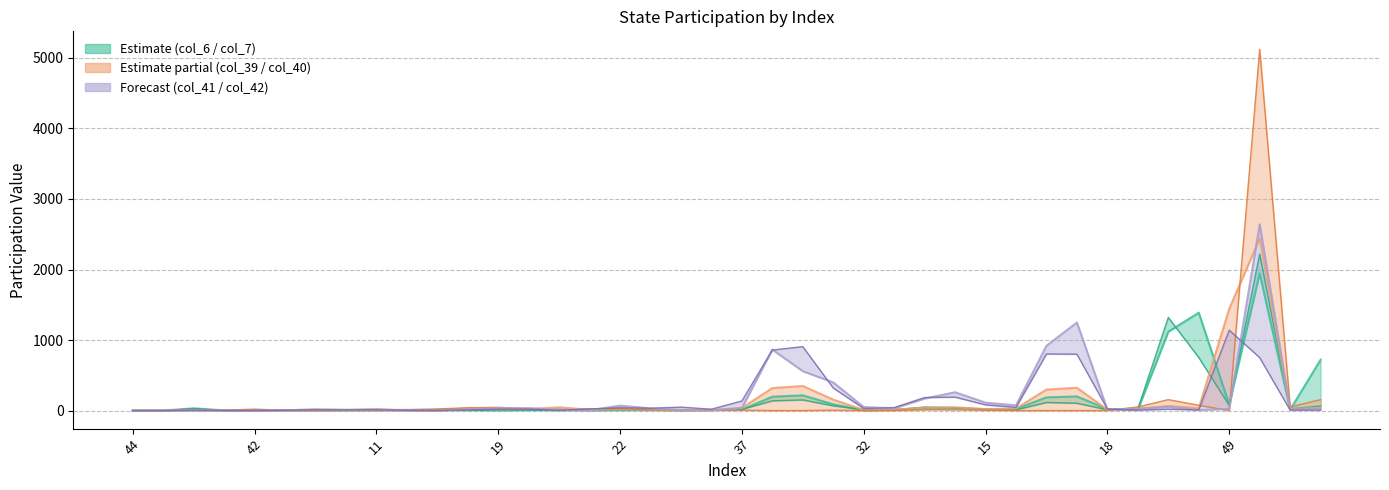

At which label does col_42 reach its minimum?

44